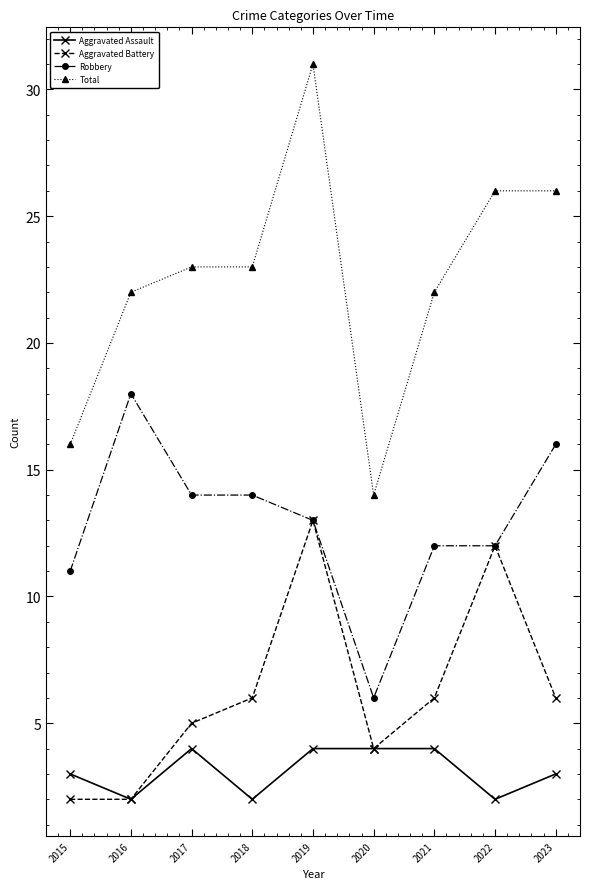

True or false: Aggravated Assault has more than 0 interior local peaks.

True